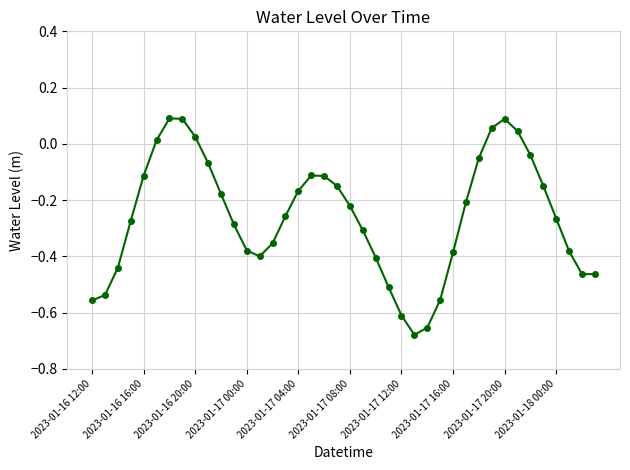

What is the difference between the second highest and second lowest values?

0.7